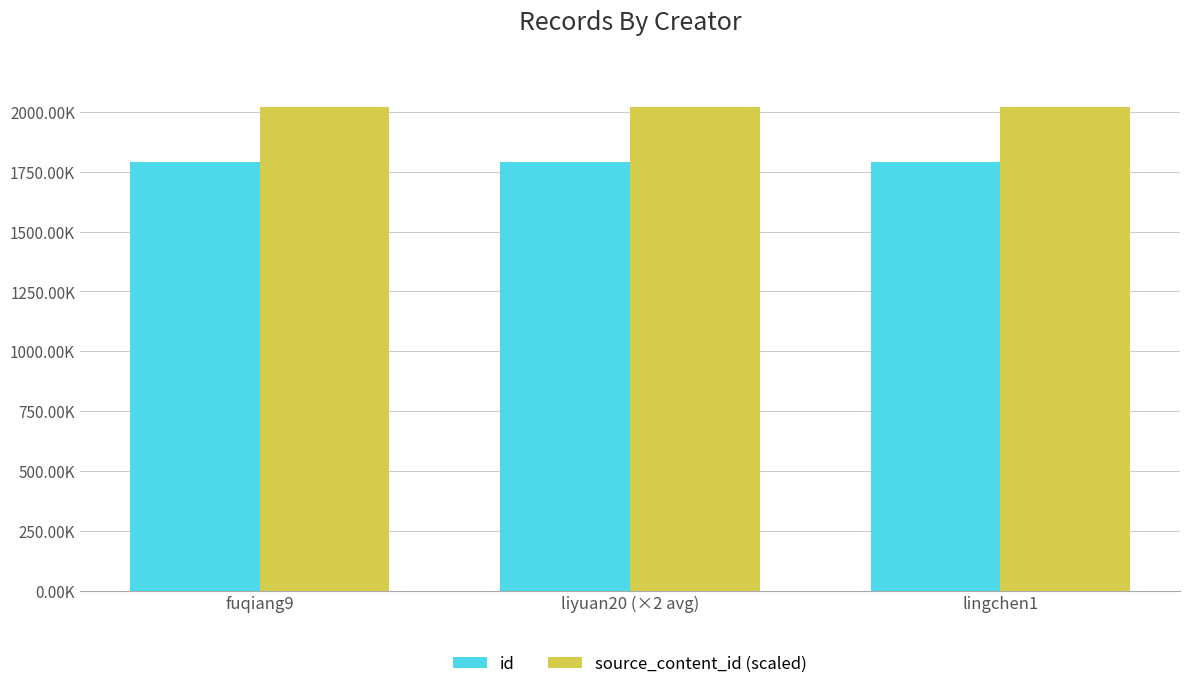

What is the average value of the source_content_id (scaled) series?

2020081.1